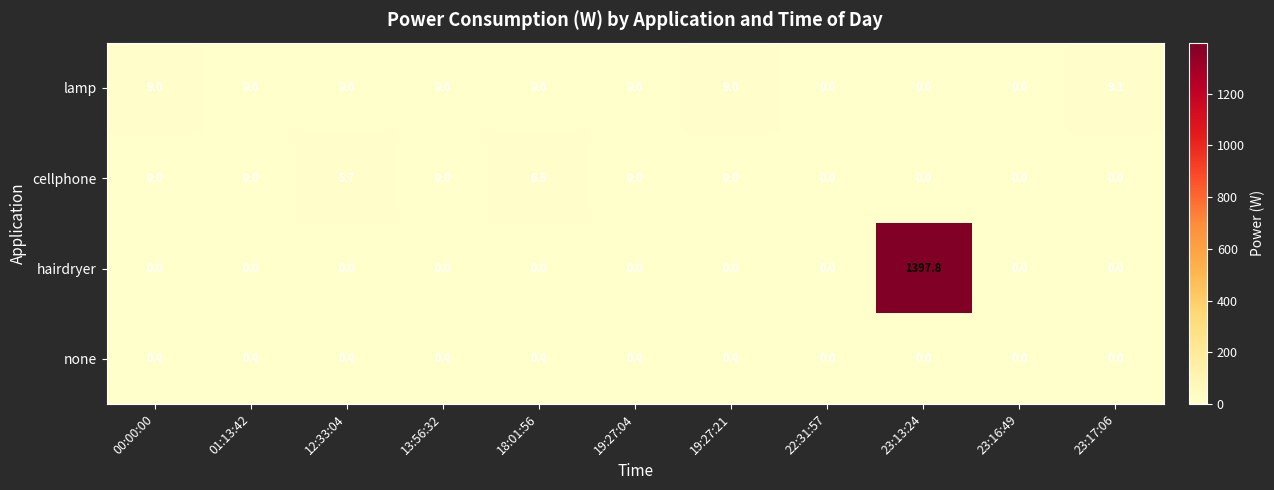

What is the greatest value displayed?

1397.8